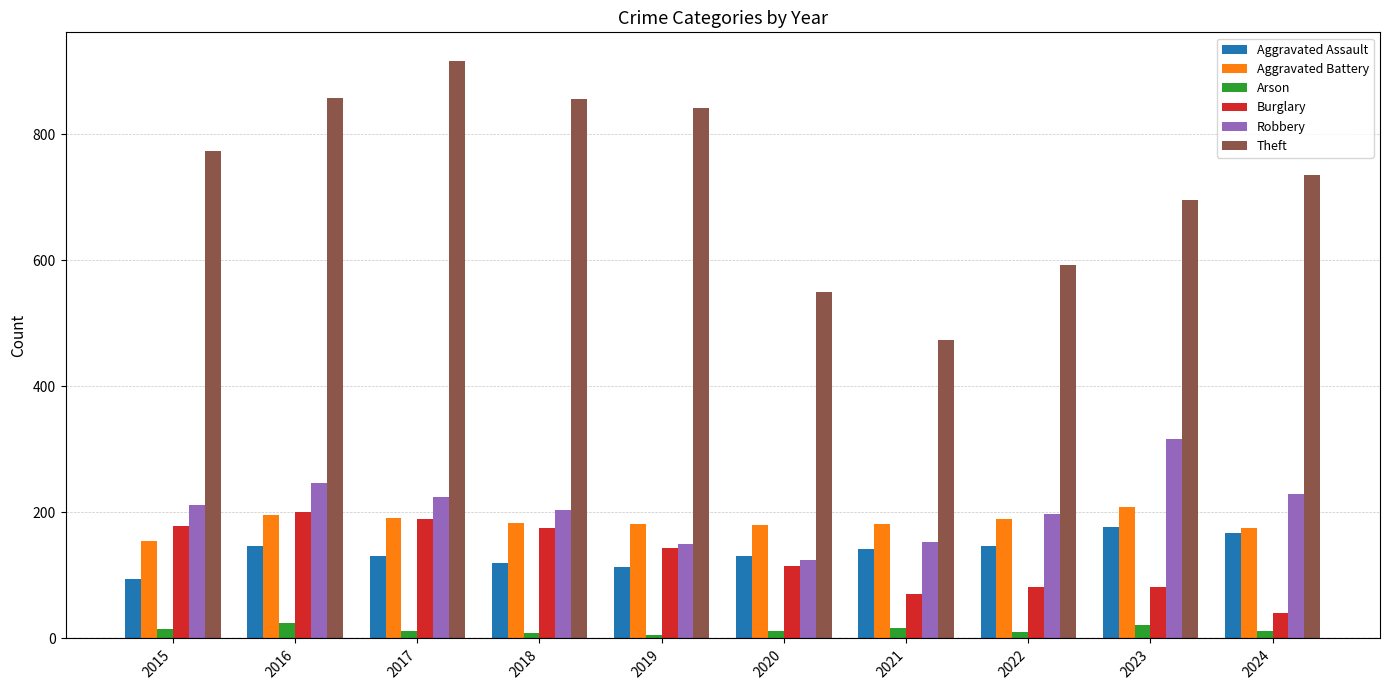

Which series has the largest total across all categories?

Theft